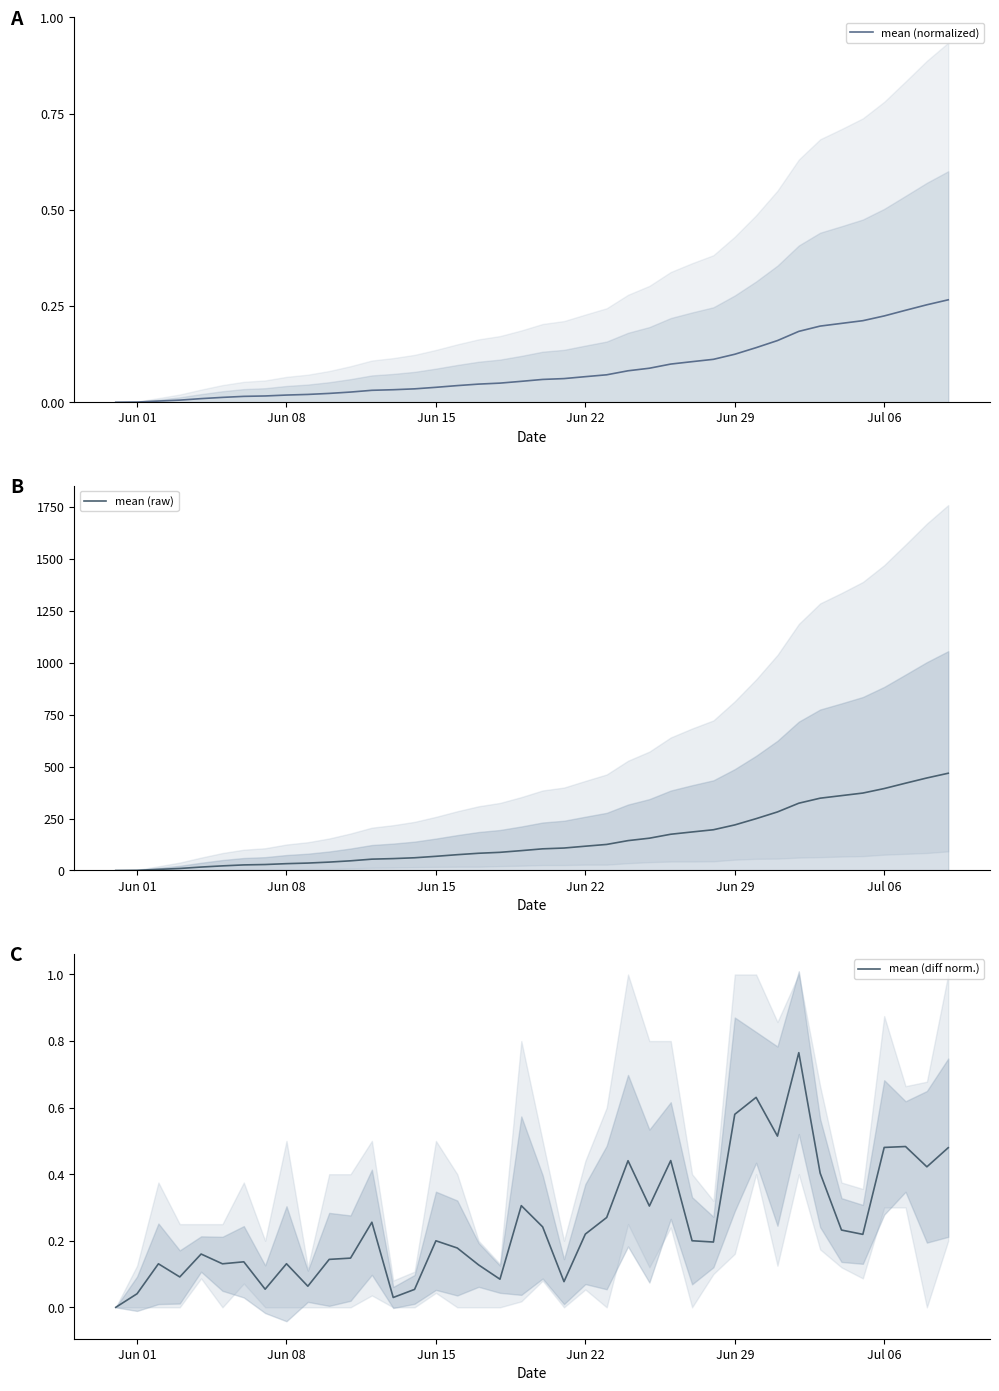

What is the value of the mean (raw) point at the 17th from the left?

76.0